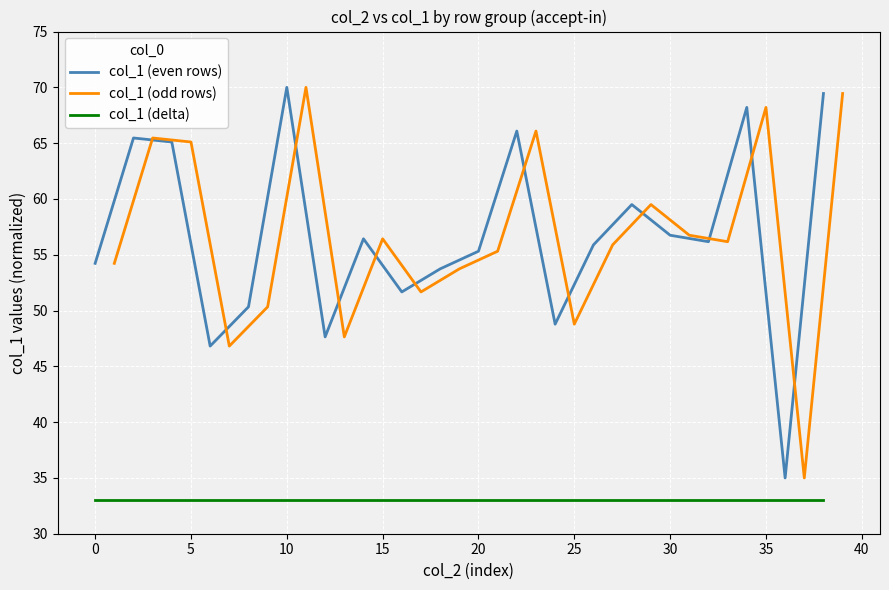

What value does the col_1 (delta) series have at 20?

33.0